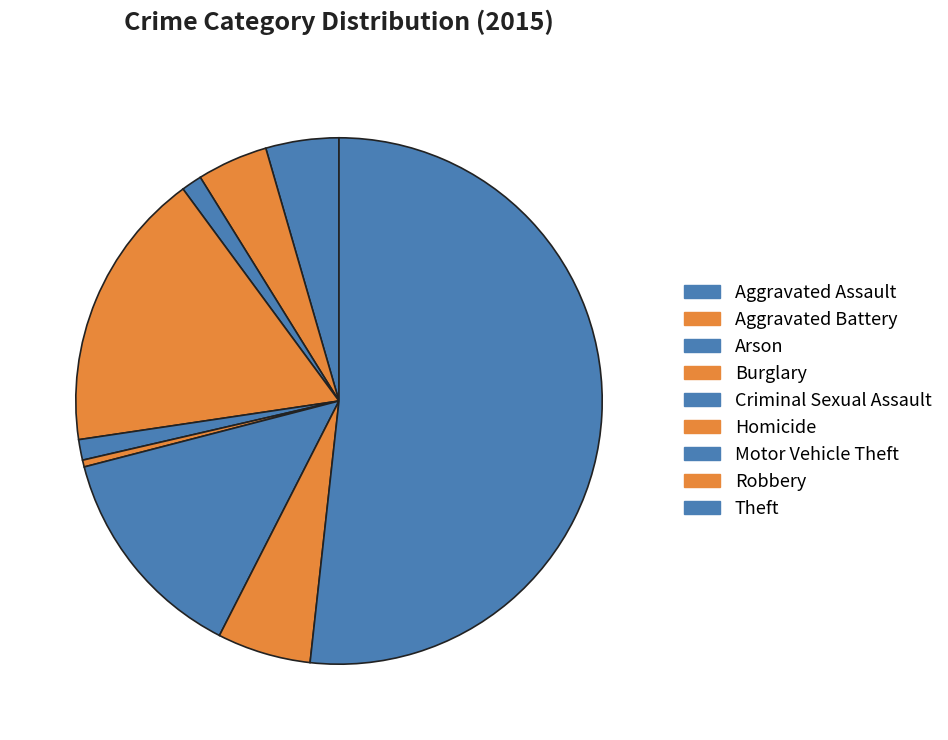

How many slices are in this pie chart?

9